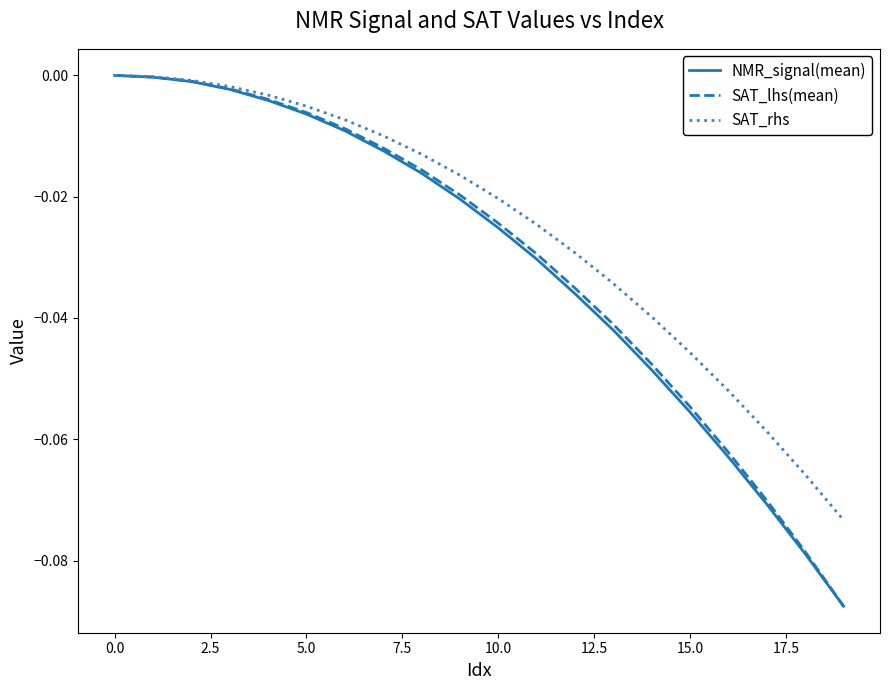

How many lines are shown in the chart?

3